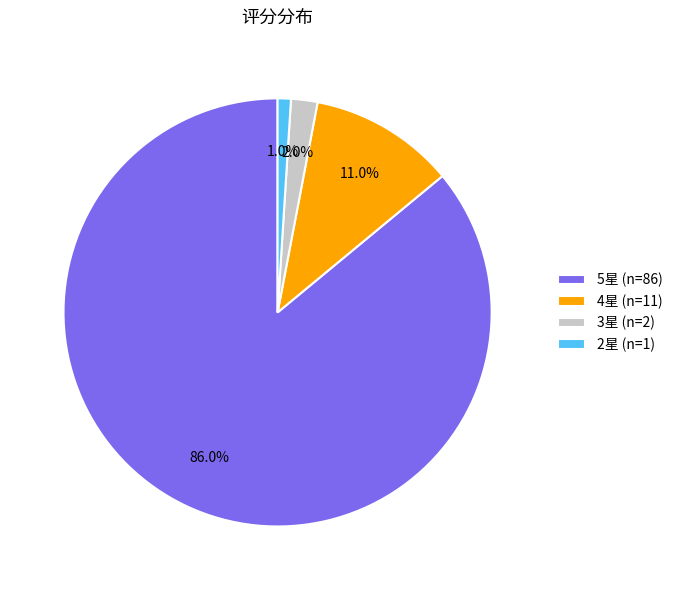

Which category has the smallest portion of the pie?

2星 (n=1)